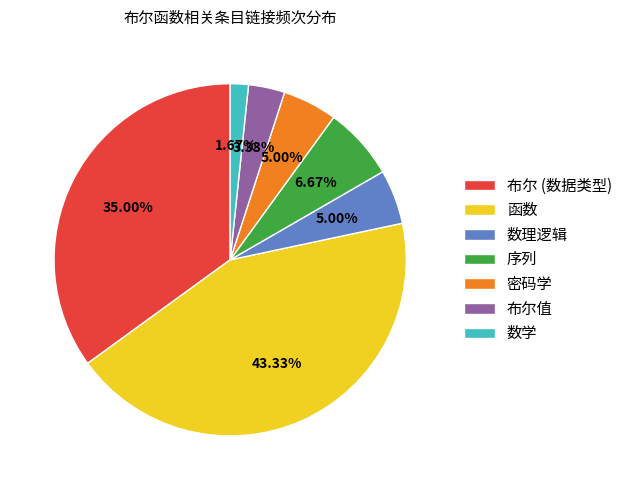

Does any single category account for the majority?

No